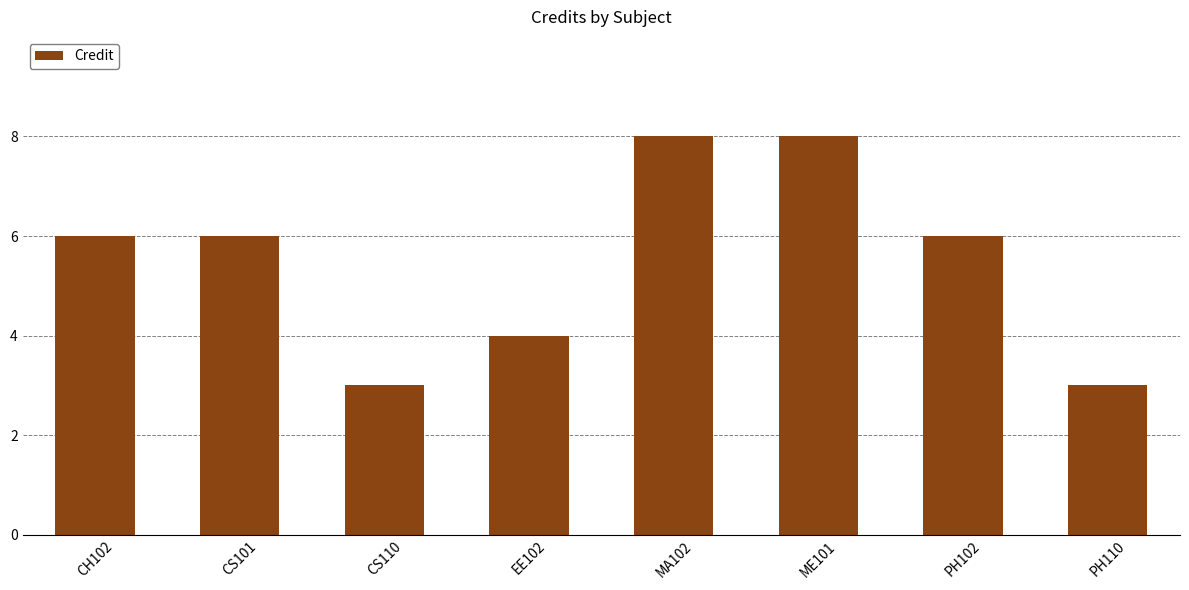

True or false: the data shows 8 at ME101.

True